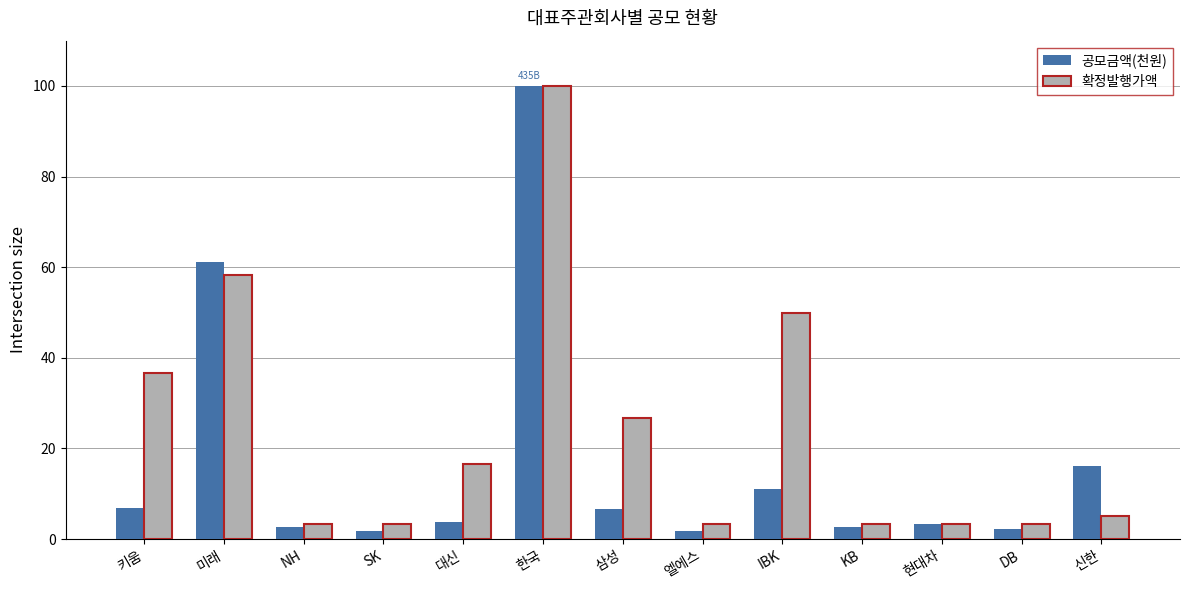

What is the label of the 6th bar from the right?

엘에스